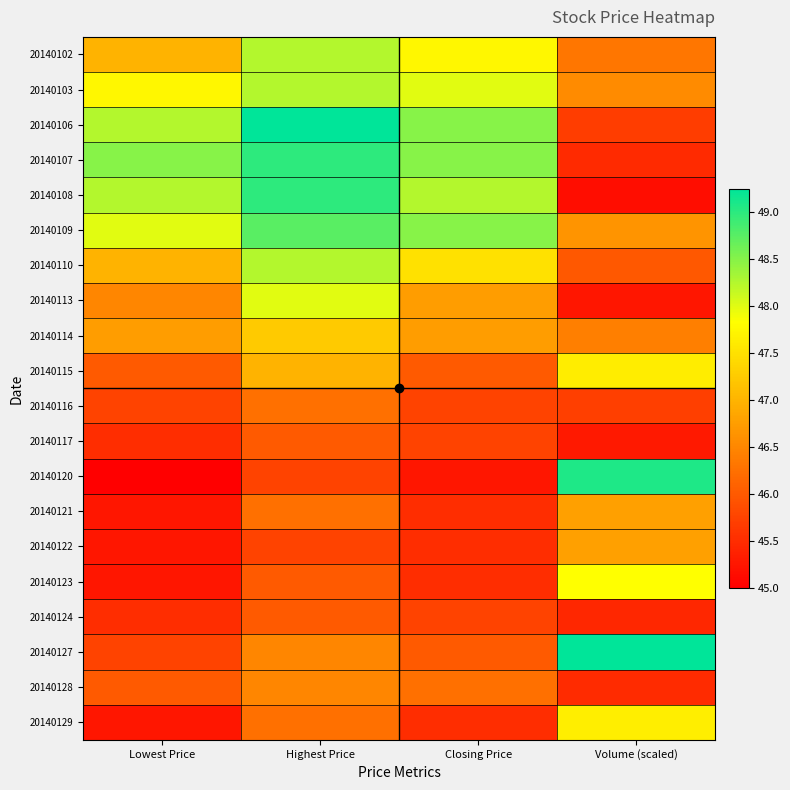

Count the number of categories in the chart.

4